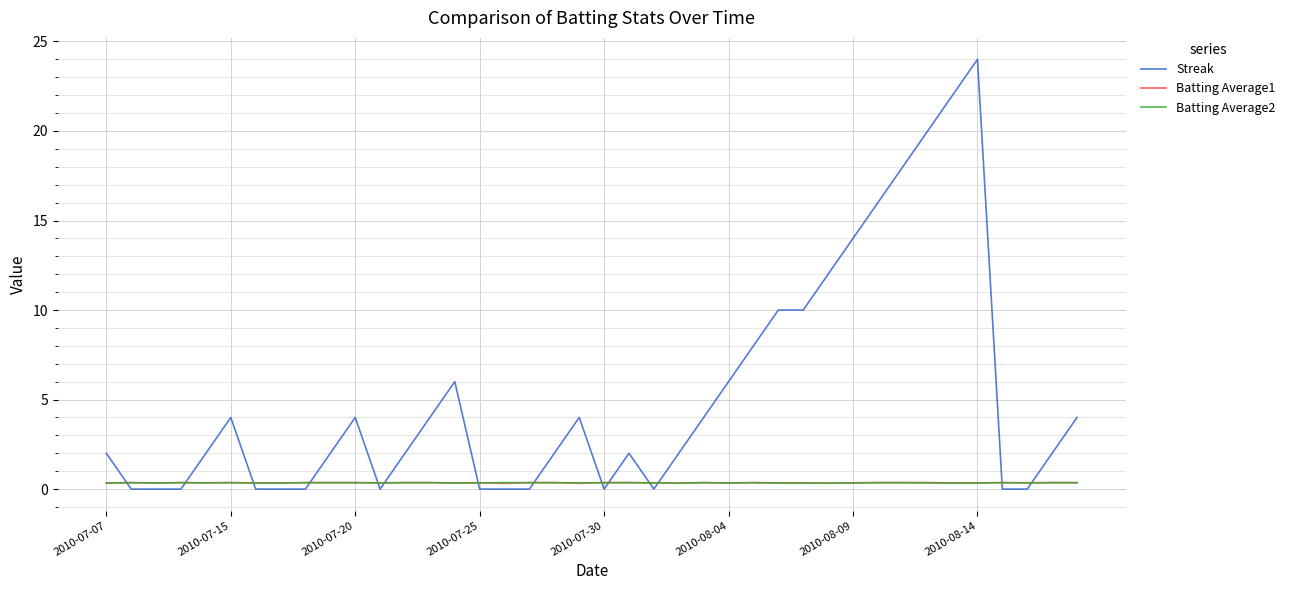

Which series has the largest total across all categories?

Streak